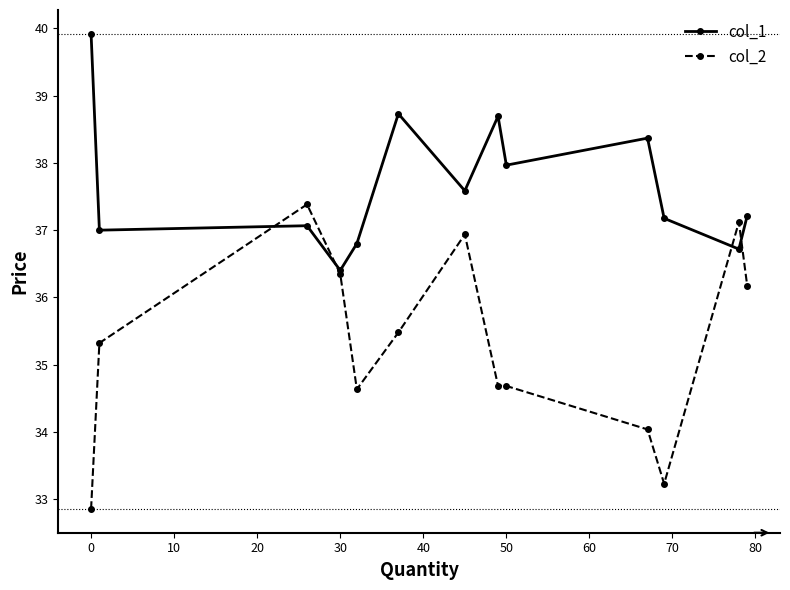

Reading left to right, transcribe all the data shown in this chart.

col_1: 39.9	37.0	37.1	36.4	36.8	38.7	37.6	38.7	38.0	38.4	37.2	36.7	37.2
col_2: 32.9	35.3	37.4	36.3	34.6	35.5	36.9	34.7	34.7	34.0	33.2	37.1	36.2